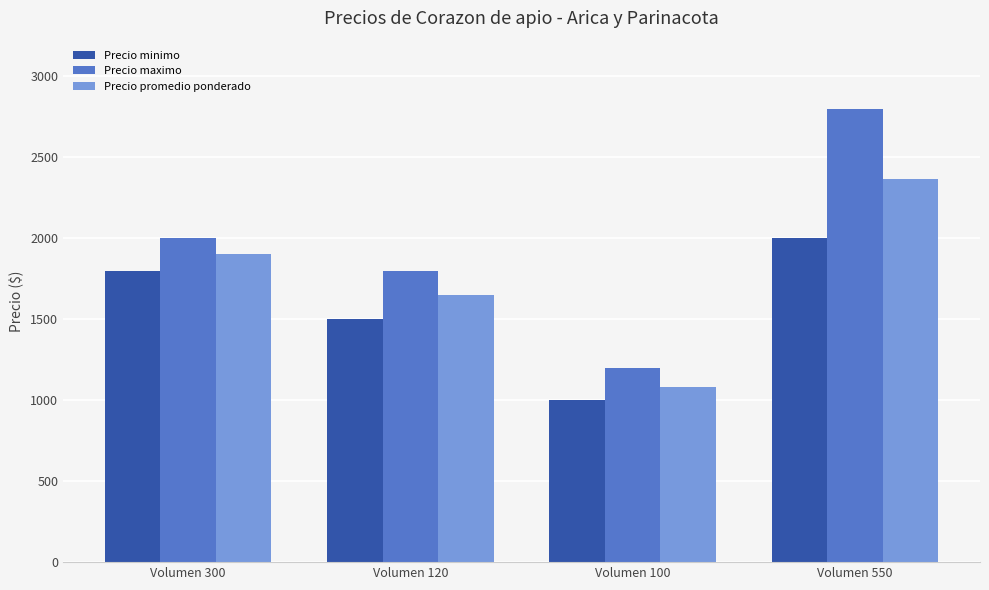

What is the approximate value of Precio promedio ponderado at Volumen 300?

1900